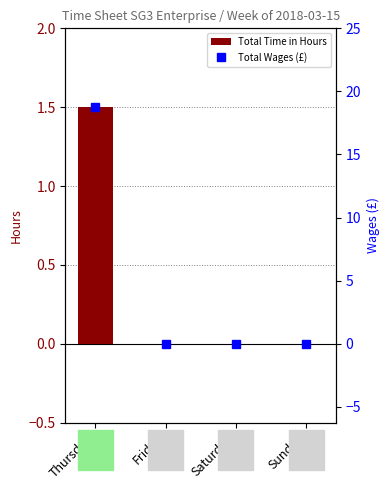

Which category has the highest value in the Total Time in Hours series?

Thursday